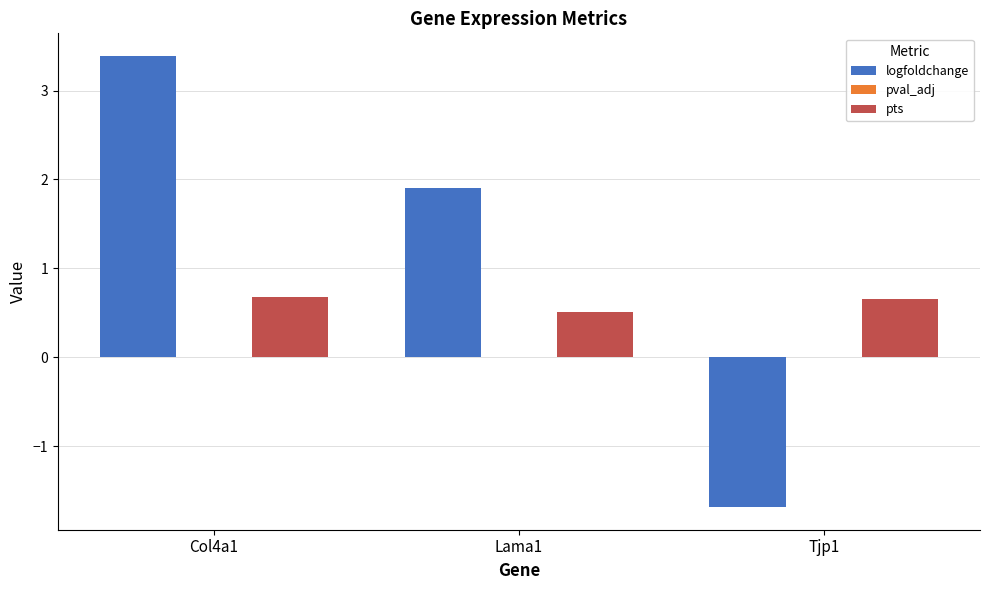

What is the maximum value shown in the chart?

3.4